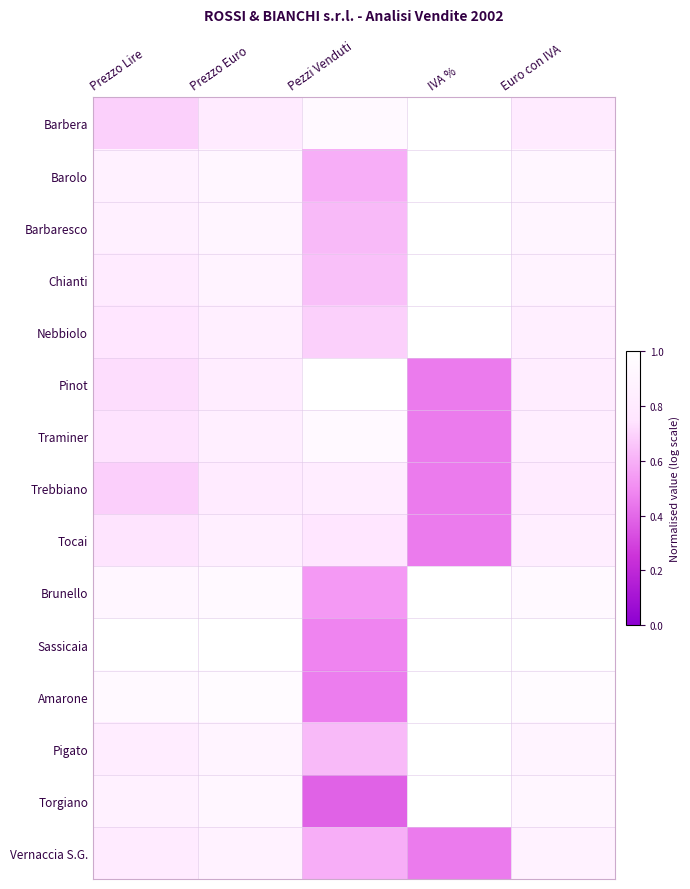

What is the minimum value shown in the chart?

0.4